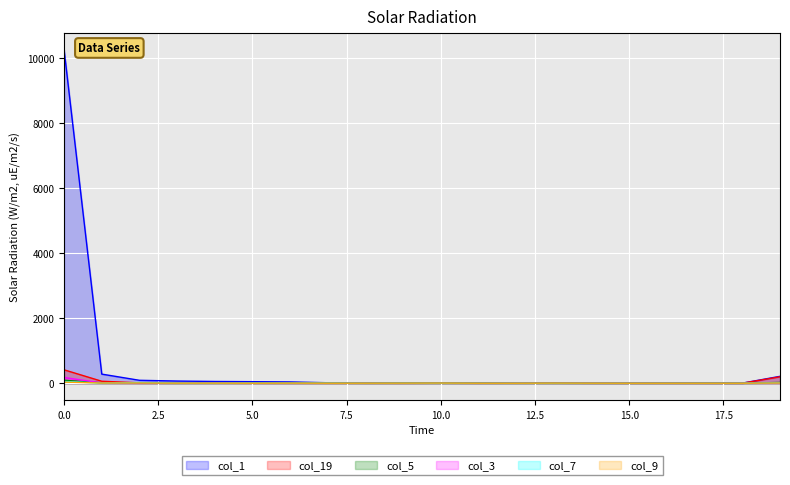

How many lines are shown in the chart?

6